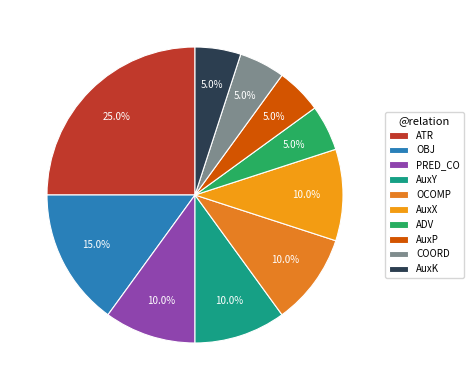

Approximately how many times larger is the value at AuxX compared to ATR?

0.4